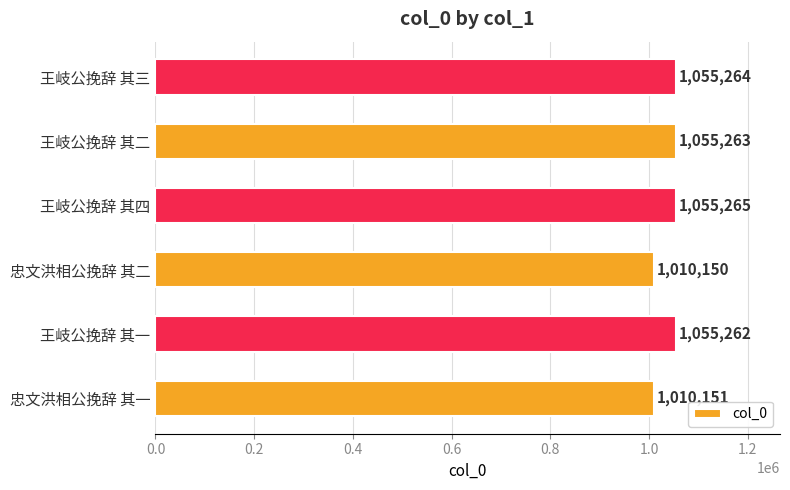

What is the change in value from 王岐公挽辞 其一 to 王岐公挽辞 其四?

+3